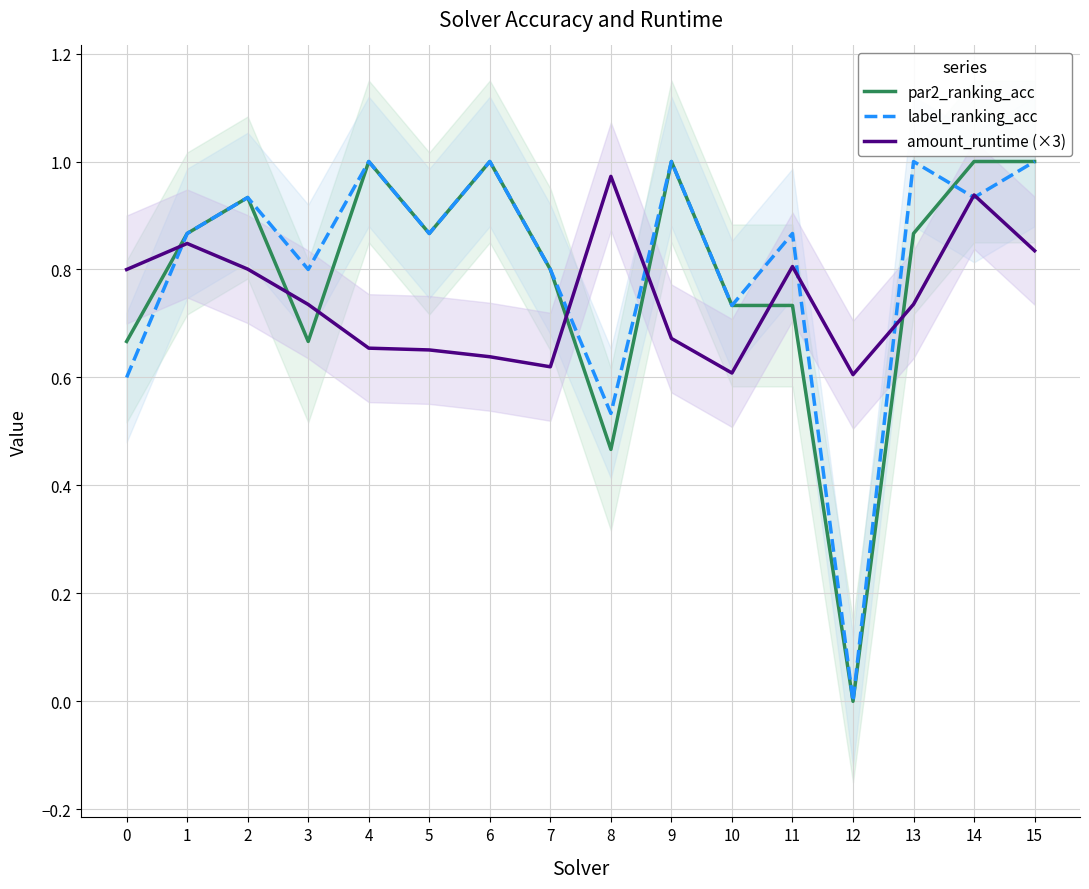

Which series has the largest range (max minus min)?

par2_ranking_acc